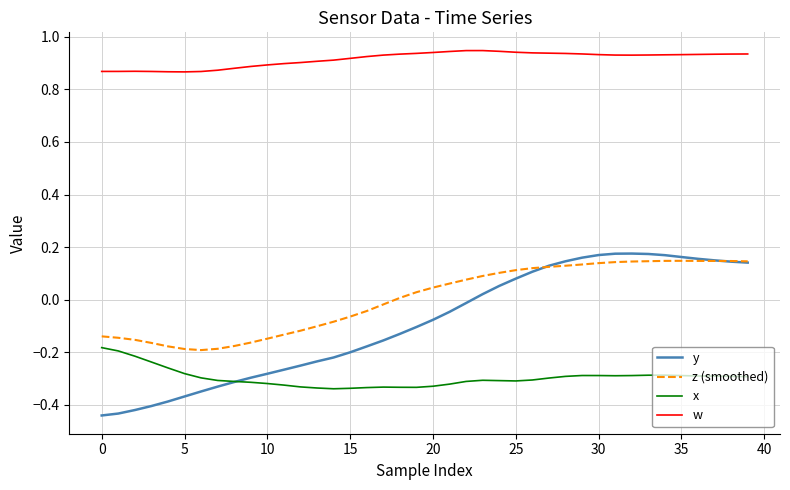

What is the difference between the second highest and second lowest values in the z (smoothed) series?

0.3